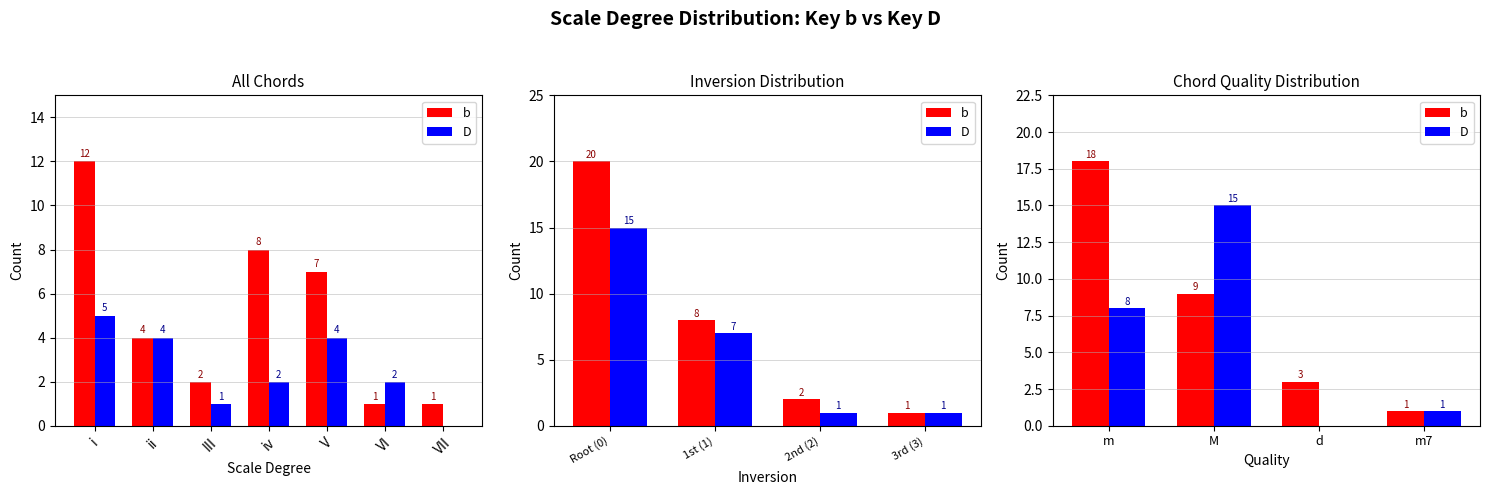

What is the difference between the maximum and minimum values in the D series?

15